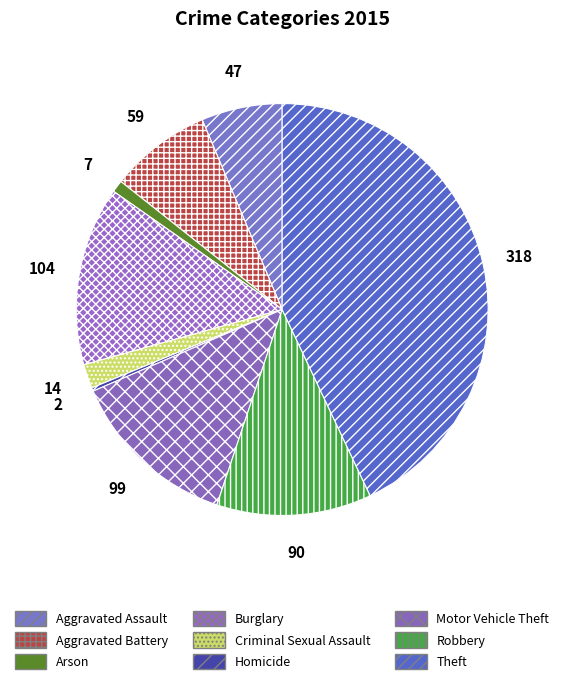

What is the smallest slice in the pie chart?

Homicide